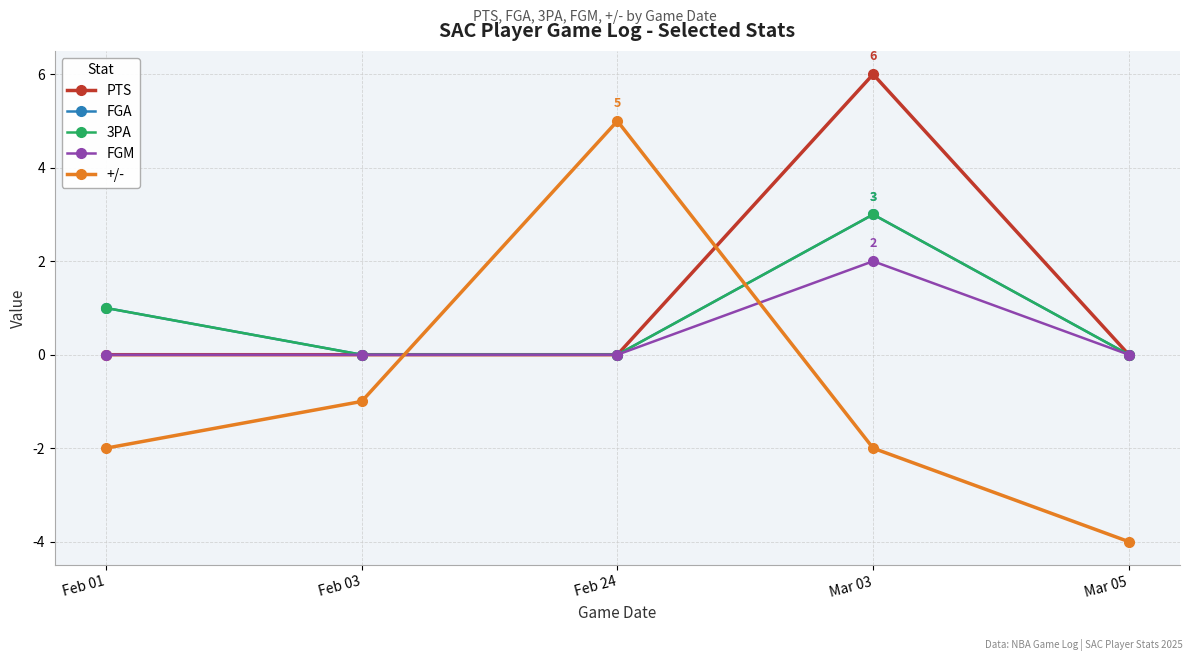

Reading right to left, what are all the values shown in this chart?

PTS: 0	6	0	0	0
FGA: 0	3	0	0	1
3PA: 0	3	0	0	1
FGM: 0	2	0	0	0
+/-: -4	-2	5	-1	-2